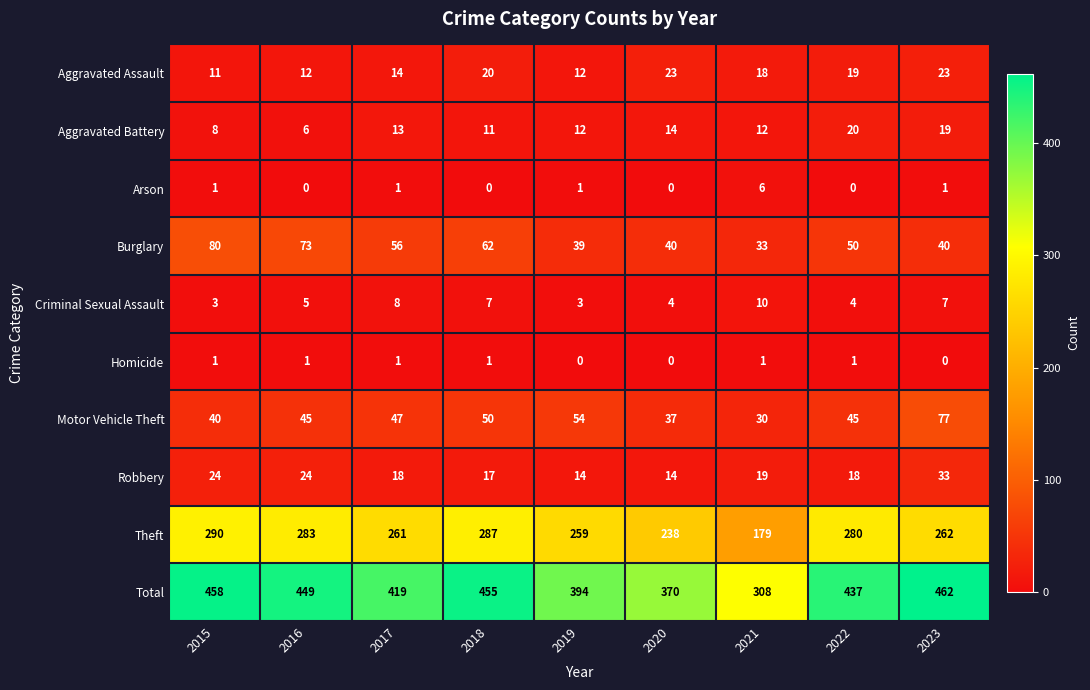

The Motor Vehicle Theft series shows 27 at 2015. True or false?

False